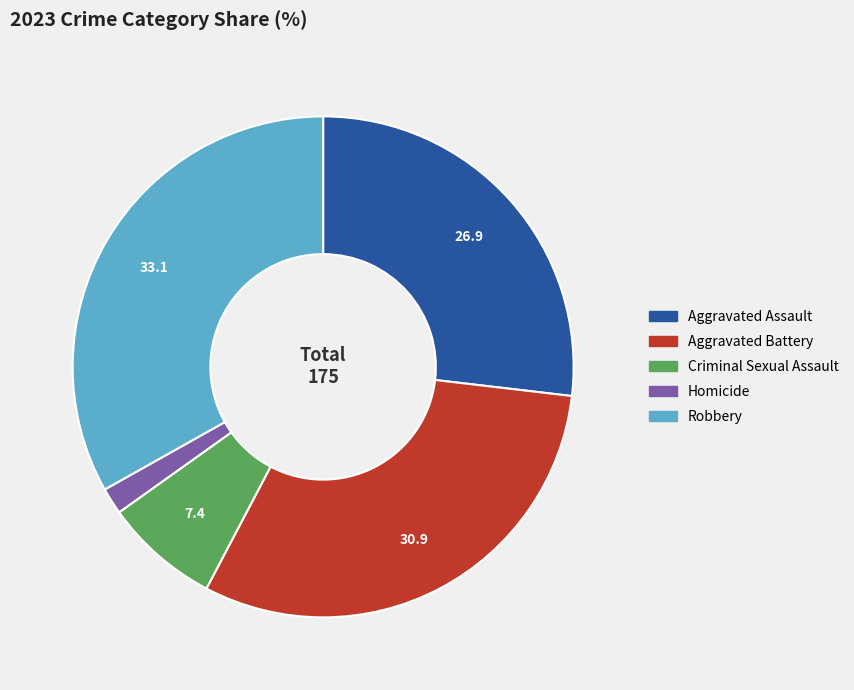

Count the number of slices in the pie.

5